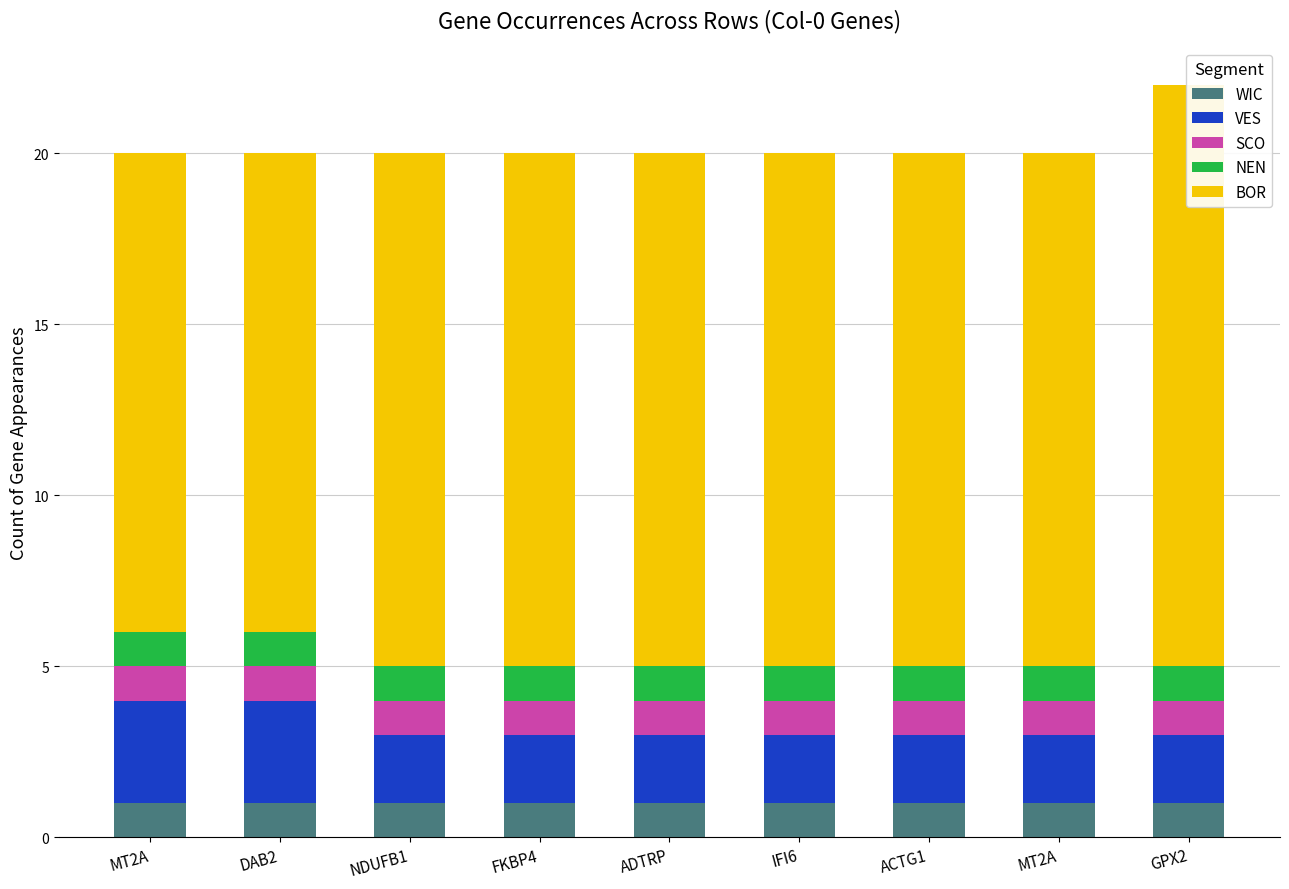

Is it true that NEN equals 1 at DAB2?

True